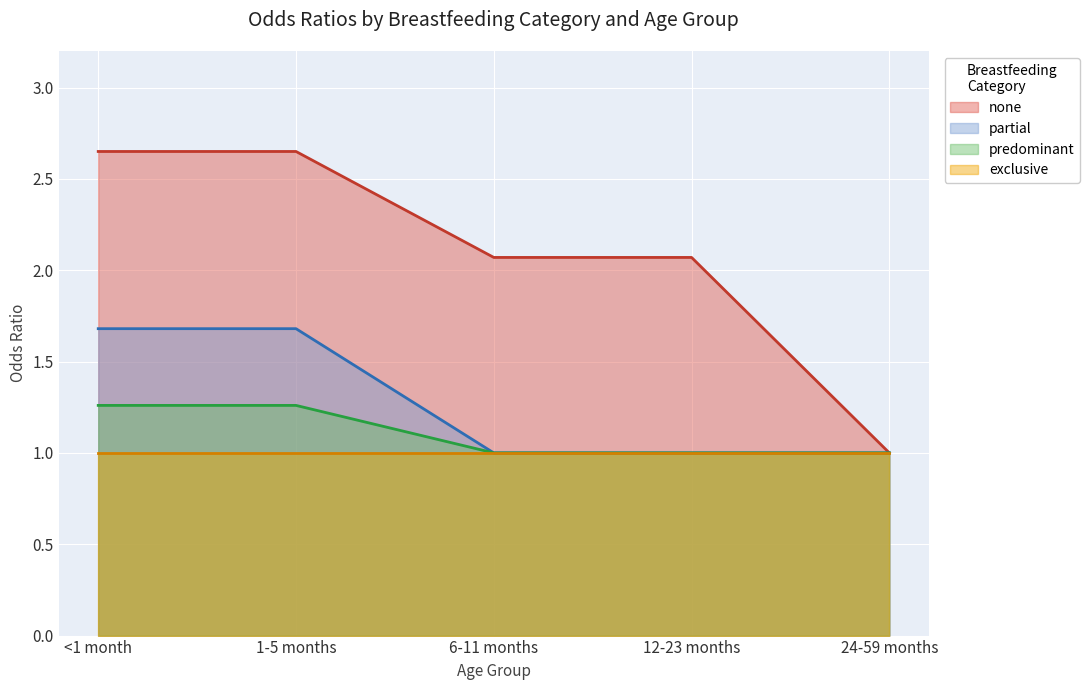

What are all the series names shown in the legend?

none, partial, predominant, exclusive